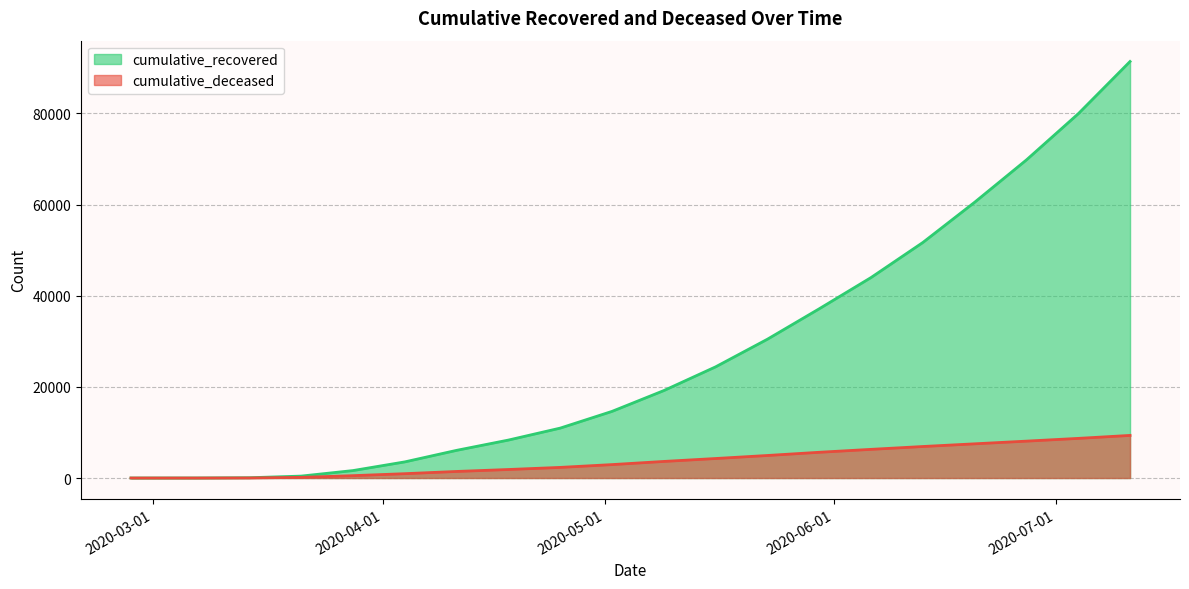

Reading left to right, list all the values displayed in this chart.

cumulative_recovered: 3	10	63	423	1635	3540	6072	8326	10950	14620	19185	24392	30455	37130	43982	51672	60498	69790	79914	91380
cumulative_deceased: 0	1	20	141	519	952	1441	1868	2330	2945	3638	4280	4944	5647	6289	6913	7503	8093	8695	9348